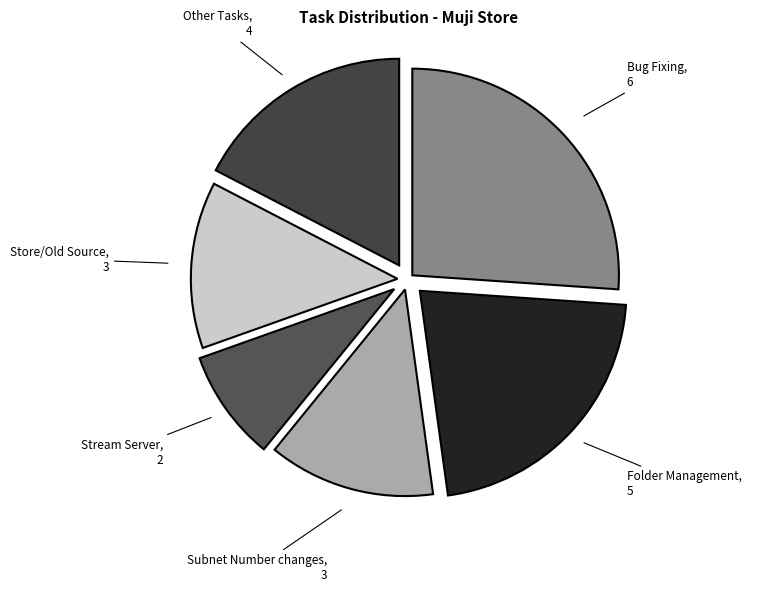

Count the number of slices in the pie.

6